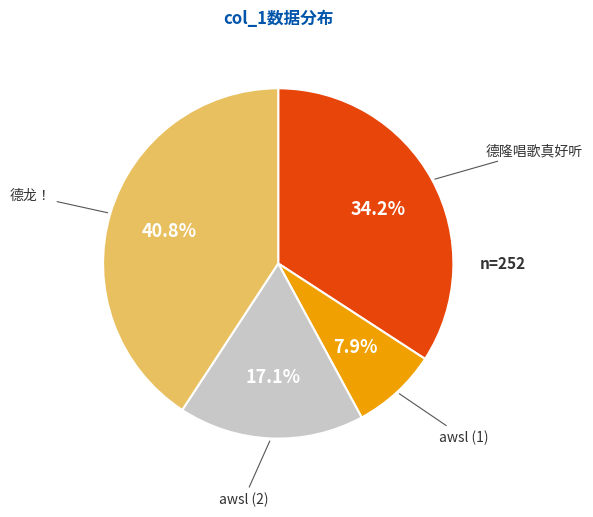

Which category has the biggest portion of the pie?

德龙！